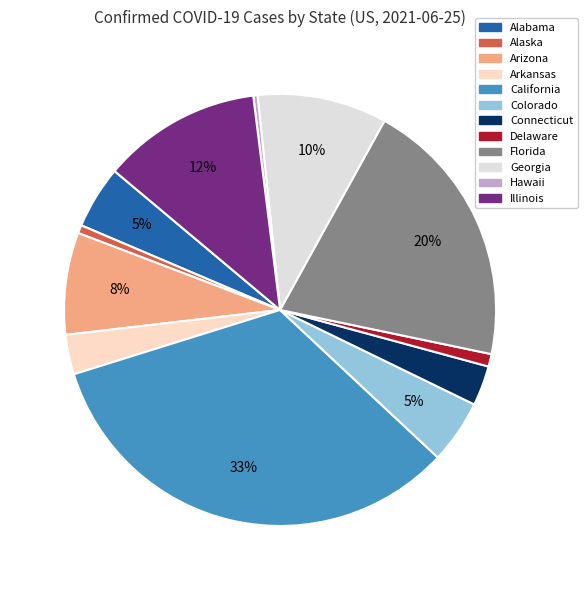

Is there a majority slice in this chart?

No